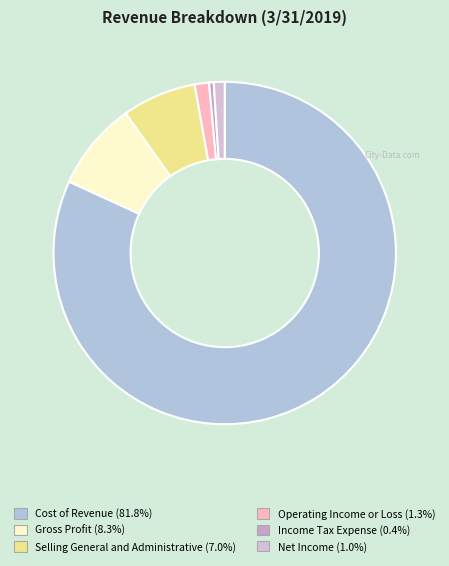

How many segments does this pie chart have?

6